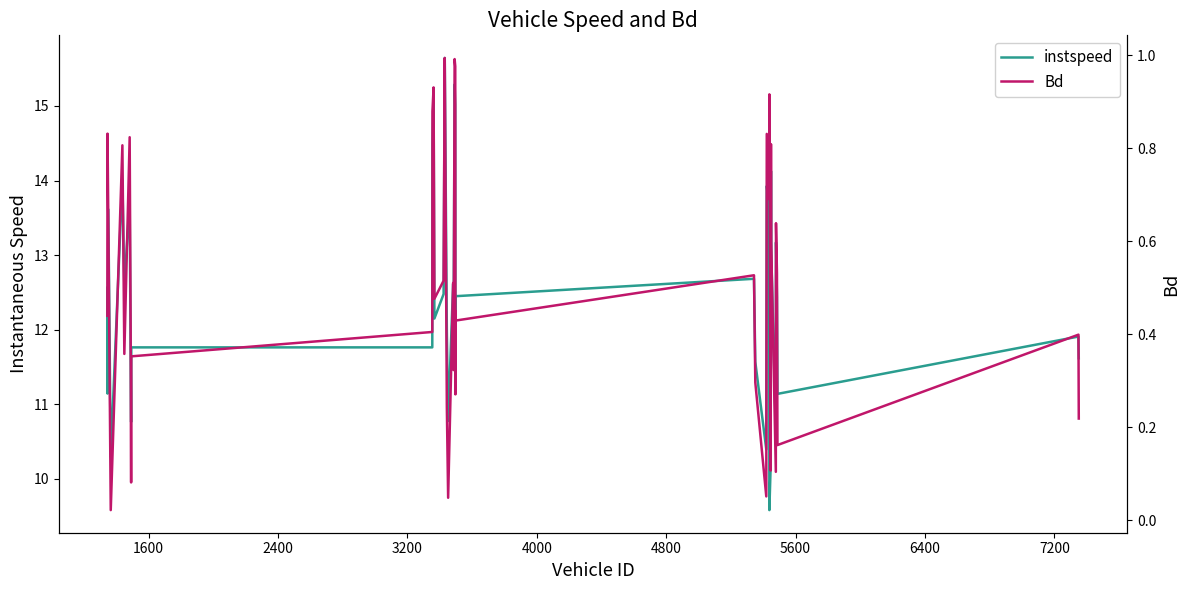

Reading left to right, transcribe all the data shown in this chart.

instspeed: 12.6	11.1	13.6	10.3	14.0	12.6	13.7	11.6	10.8	11.8	11.8	14.5	15.2	12.1	12.5	15.6	12.0	10.8	12.6	12.2	15.3	15.0	12.0	12.1	12.4	12.7	11.6	10.4	13.9	13.6	9.6	10.2	14.1	13.1	10.6	13.2	12.4	11.1	11.9	11.6
Bd: 0.4	0.8	0.6	0.0	0.8	0.4	0.8	0.4	0.1	0.4	0.4	0.9	0.9	0.5	0.5	1.0	0.2	0.0	0.5	0.3	1.0	1.0	0.3	0.4	0.4	0.5	0.3	0.1	0.8	0.7	0.9	0.1	0.8	0.6	0.1	0.6	0.5	0.2	0.4	0.2